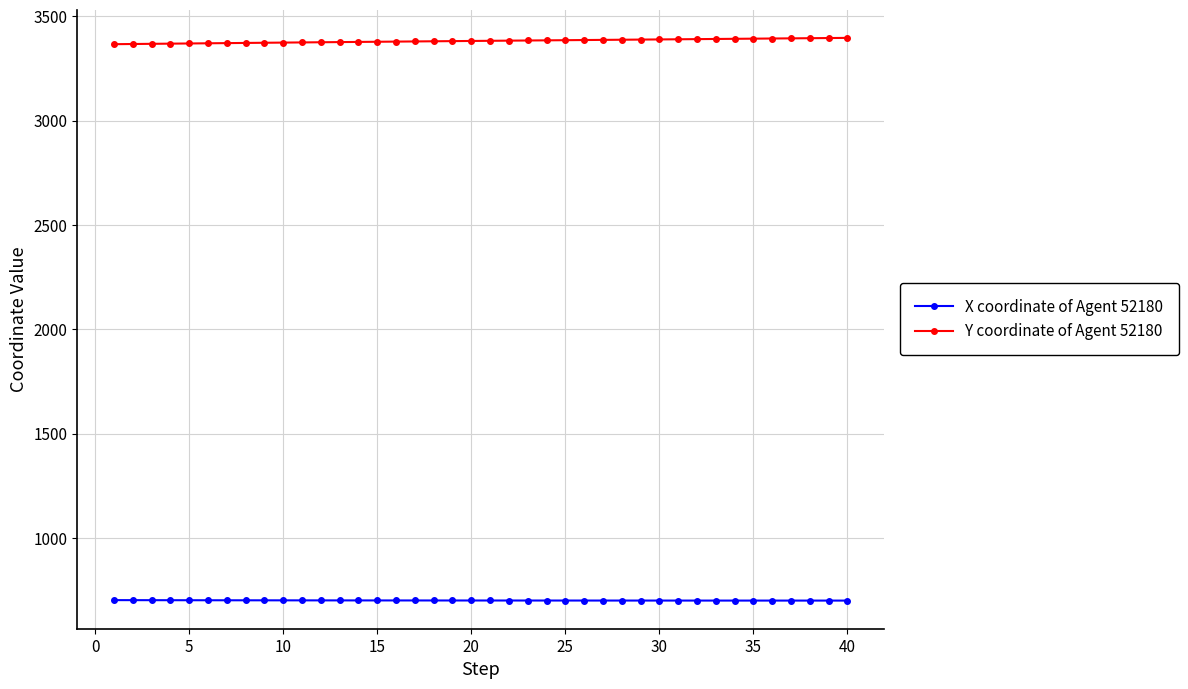

What is the value of the X coordinate of Agent 52180 point at the 36th from the left?

699.4